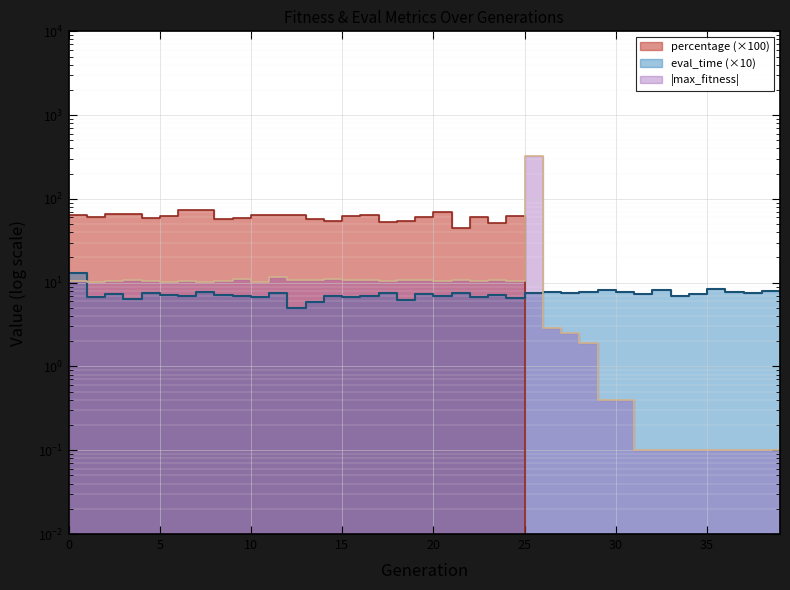

List the series in order of their overall mean, highest first.

percentage, max_fitness, eval_time